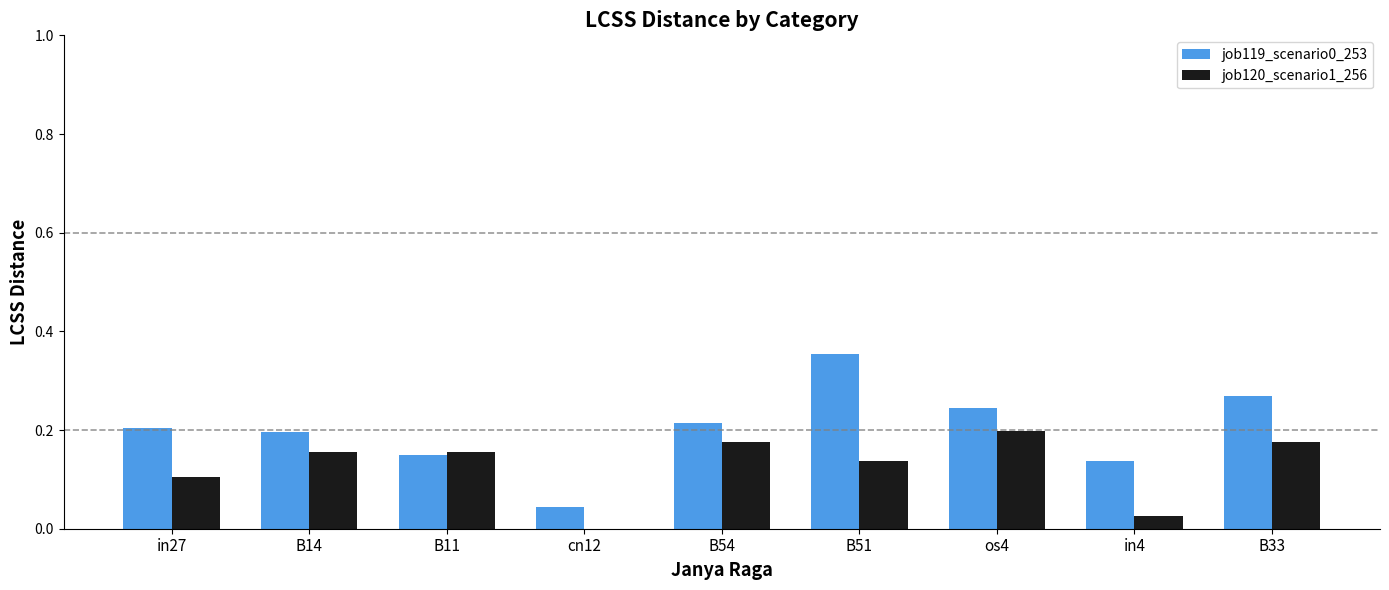

What is the sum of all job120_scenario1_256 values?

1.1